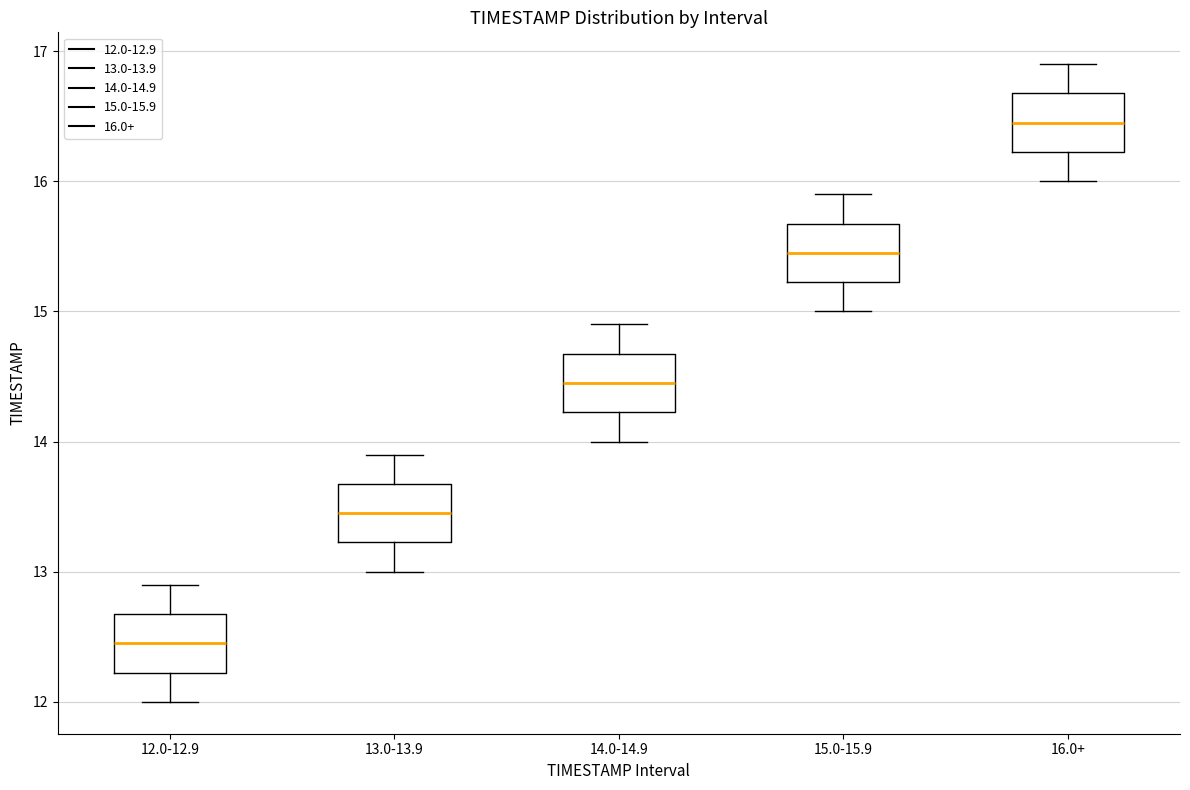

Where does the lower whisker of the box for 14.0-14.9 end on the y-axis? The values are not printed on the chart, so give them approximately, as read against the axis.

14.0